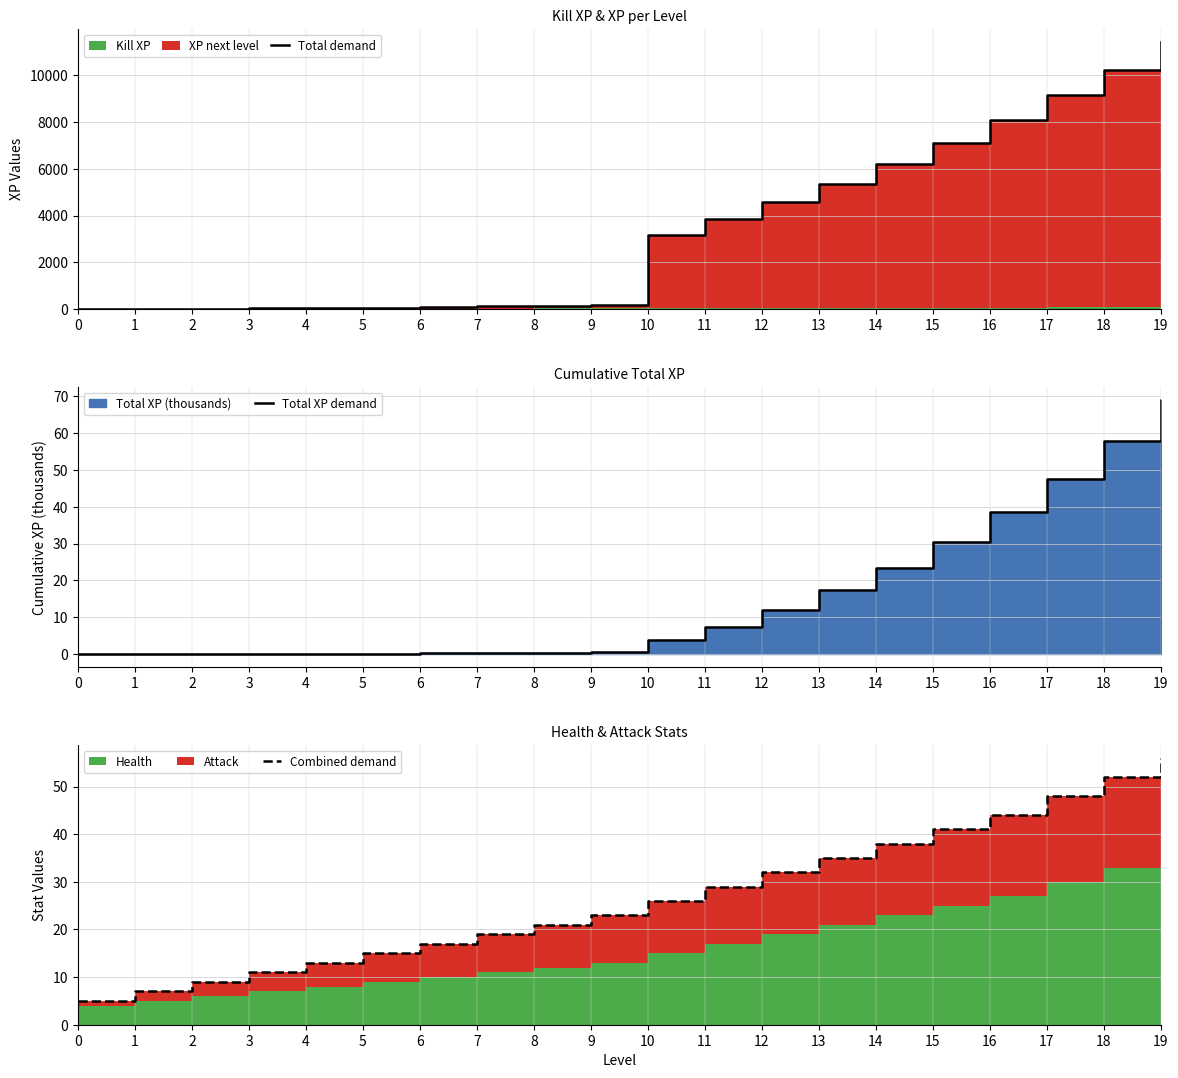

Rank the series at 14 from highest to lowest value.

Total demand, Combined demand, Total XP demand